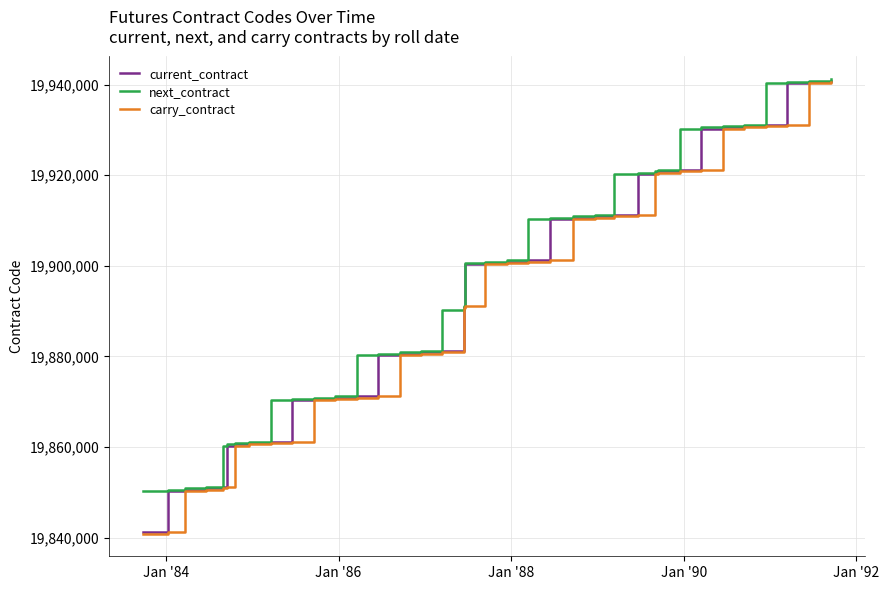

What is the maximum value for carry_contract?

19940600